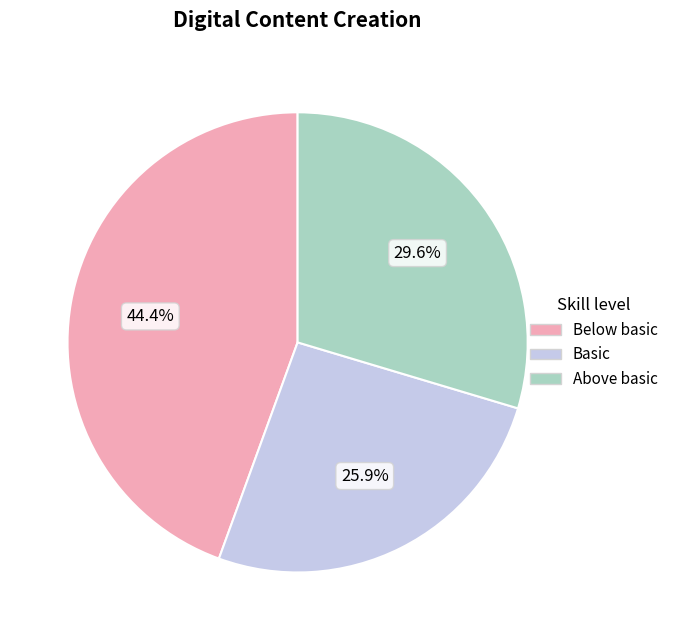

Is there a majority slice in this chart?

No